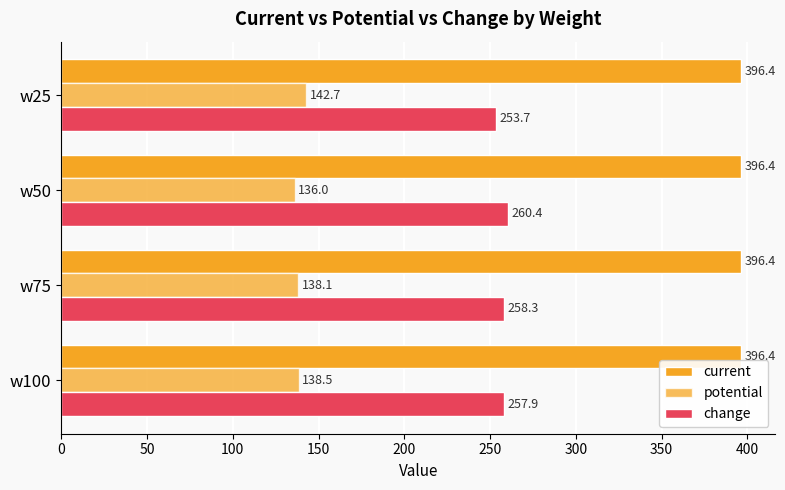

Which series has the widest spread of values?

potential